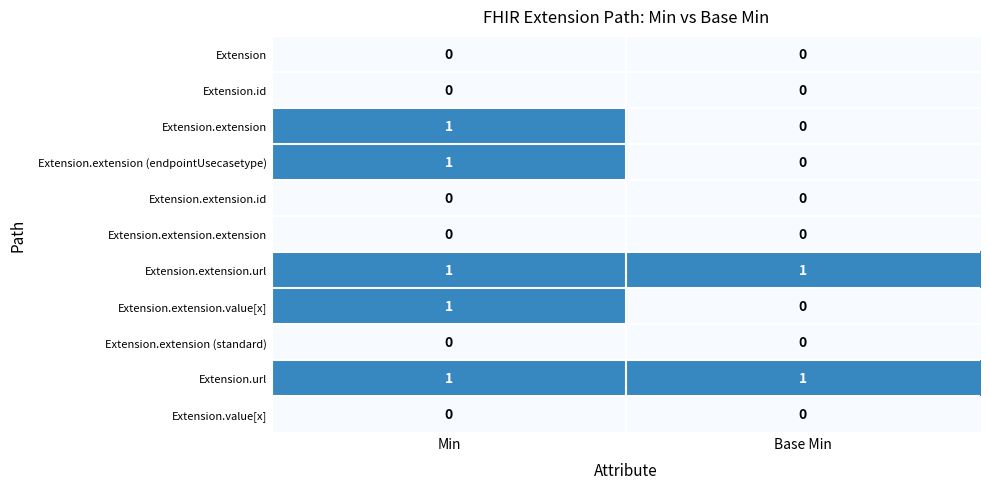

Is the value of Extension.extension (endpointUsecasetype) at Base Min greater than the value of Extension.extension.url at Base Min?

No